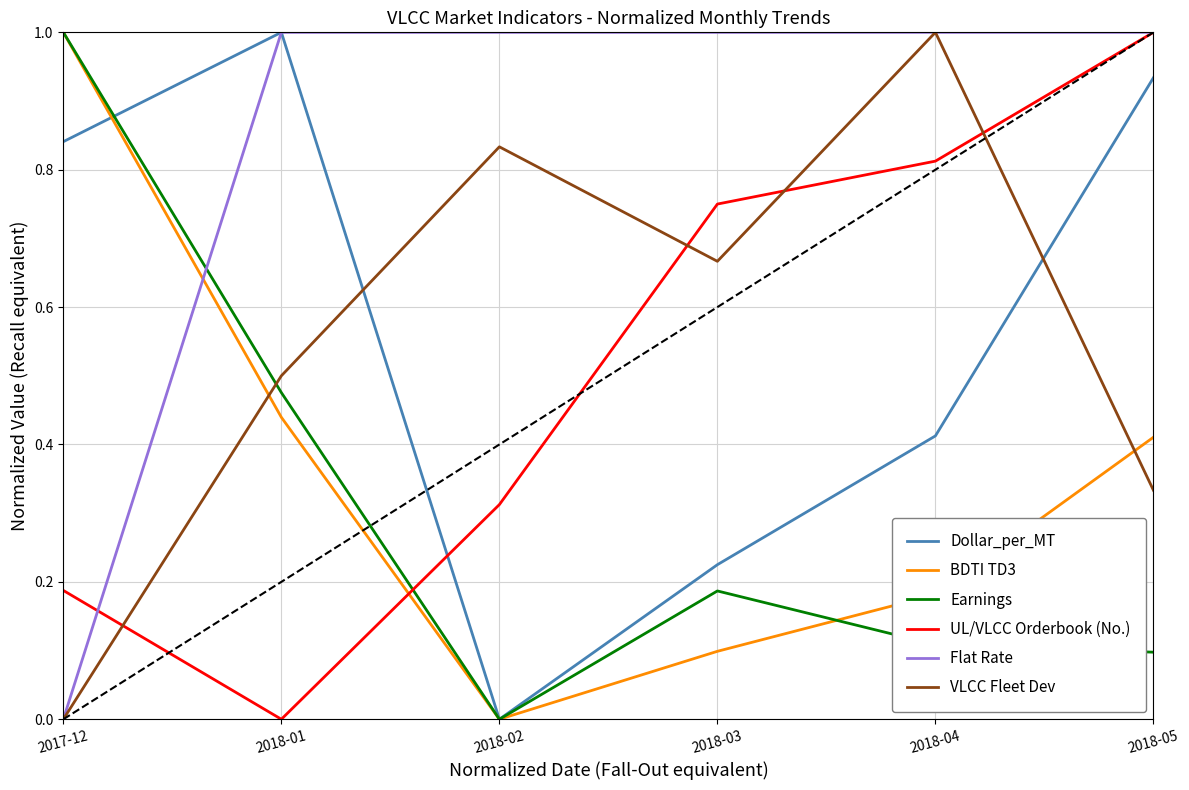

After their last crossing, which series has the higher values: VLCC Fleet Dev or UL/VLCC Orderbook (No.)?

UL/VLCC Orderbook (No.)